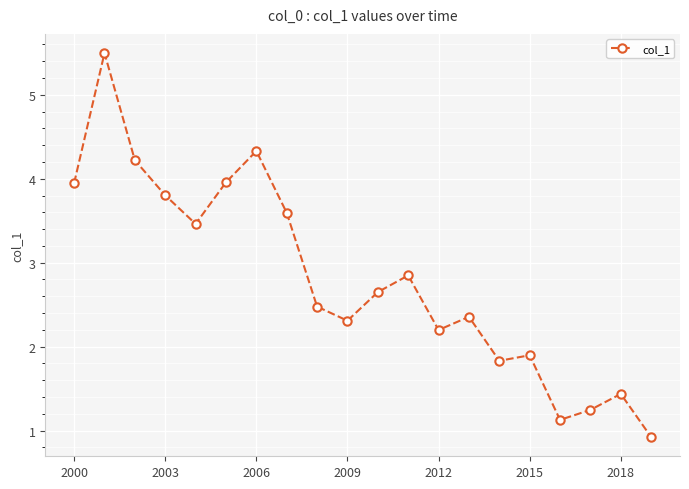

What is the value of the 18th point from the left?

1.2